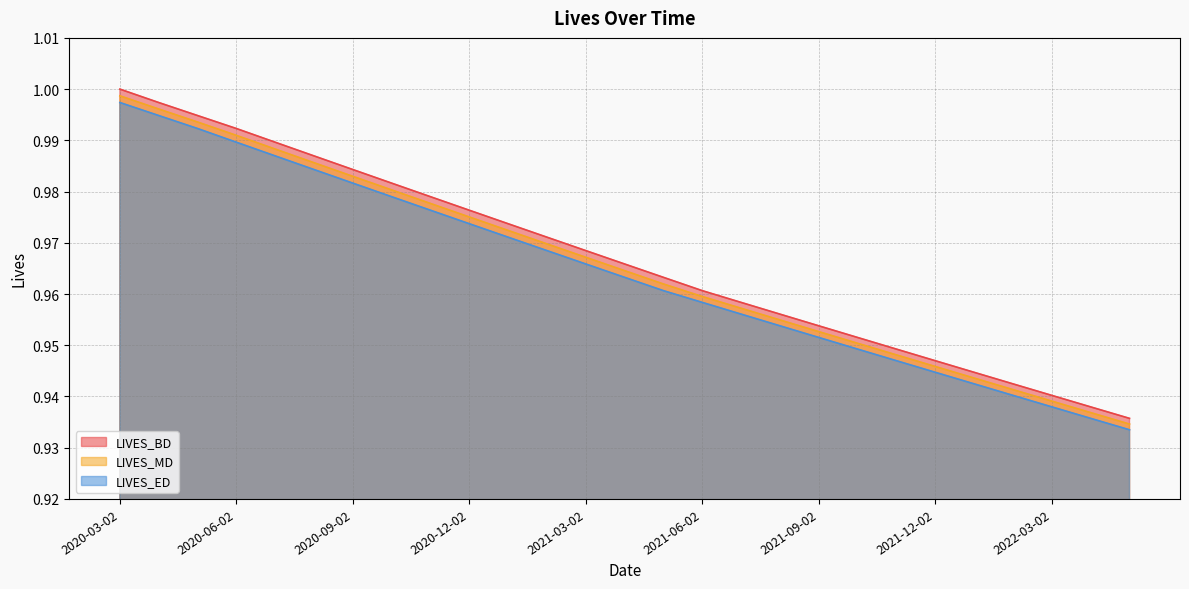

Is it true that LIVES_MD equals 0.4 at 2020-11-02?

False